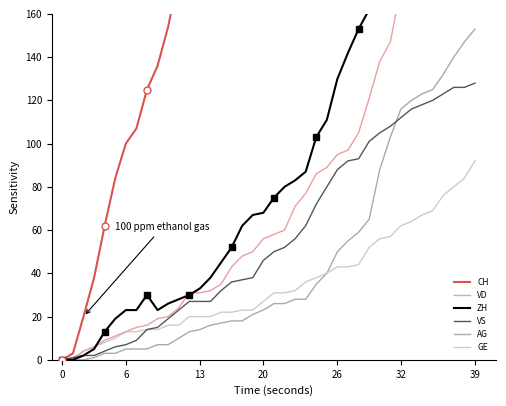

What are all the series names shown in the legend?

CH, VD, ZH, VS, AG, GE